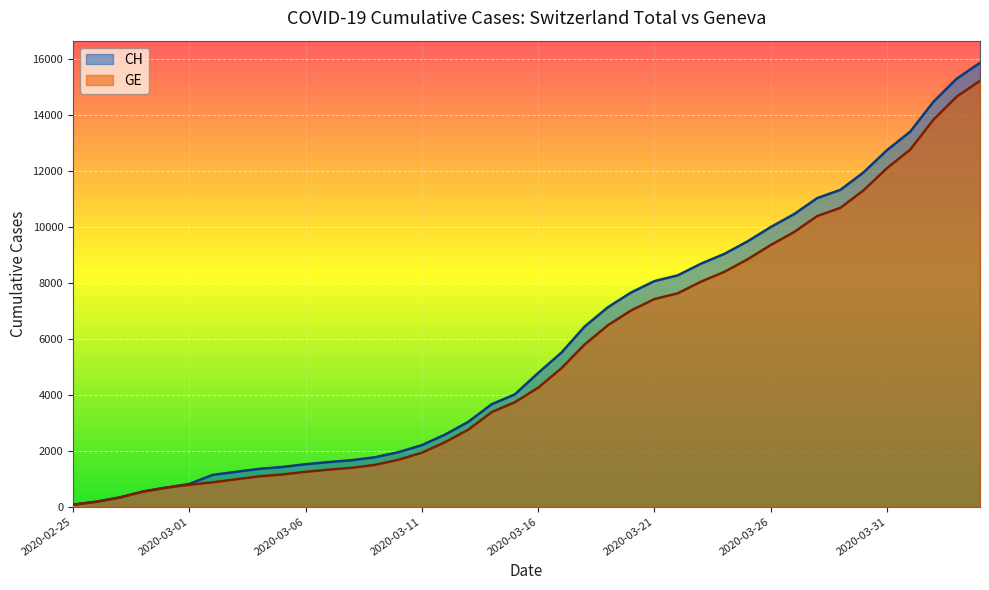

At which category is the sum across all series the highest?

2020-04-04